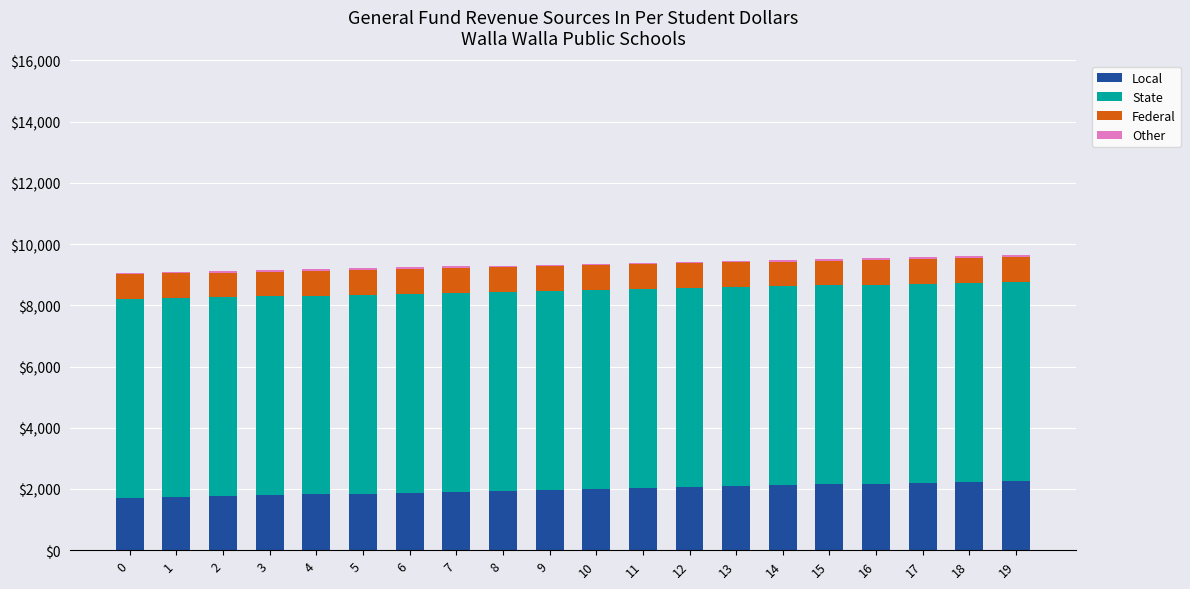

Are the bars horizontal?

No